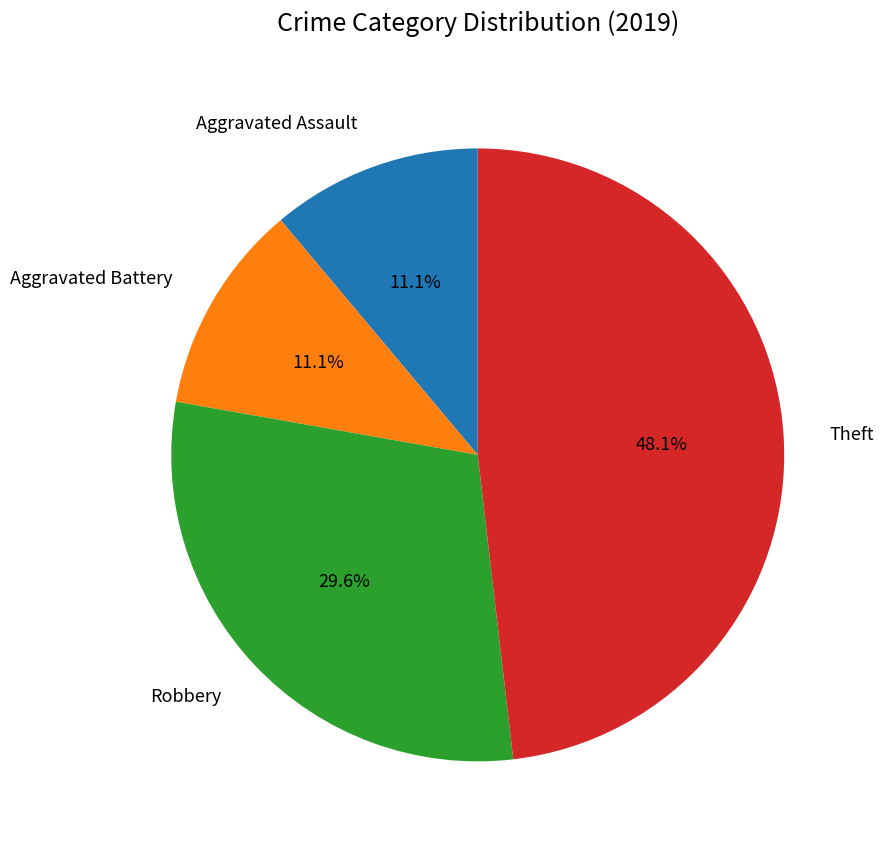

Is Theft the majority of the pie?

No